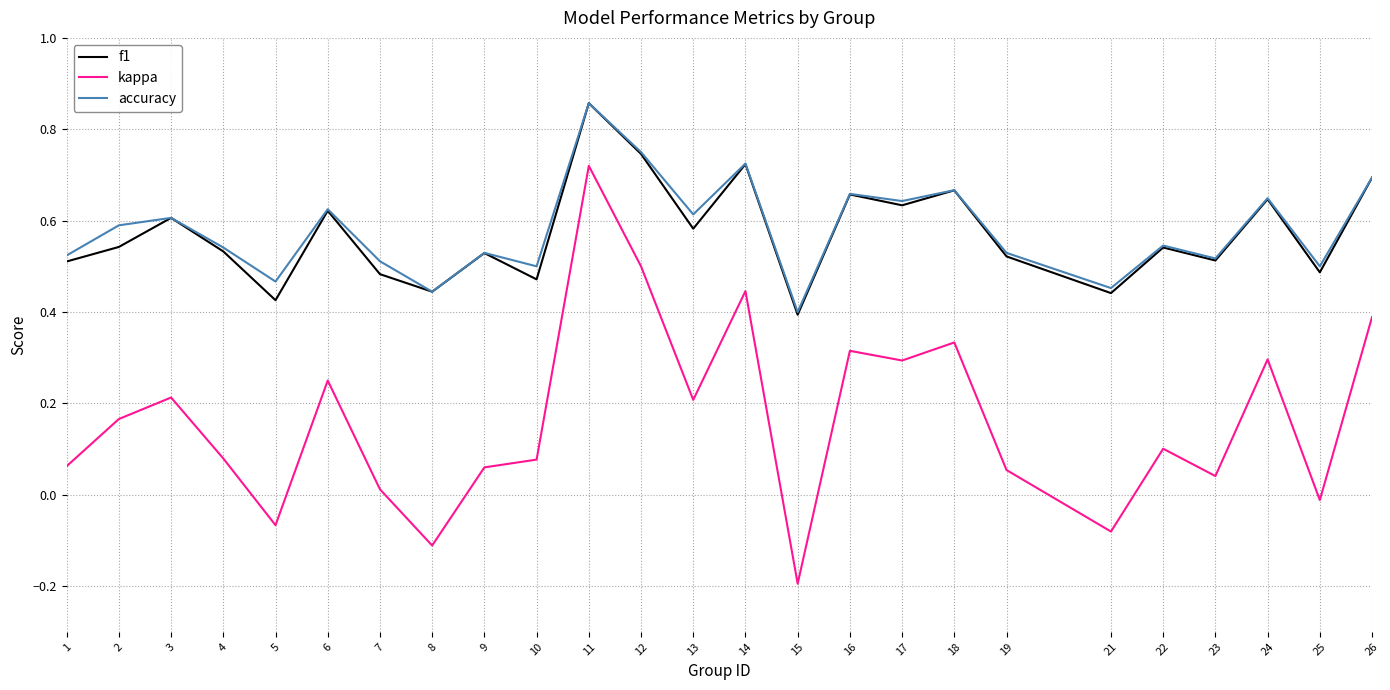

Which label corresponds to the smallest value in the chart?

15